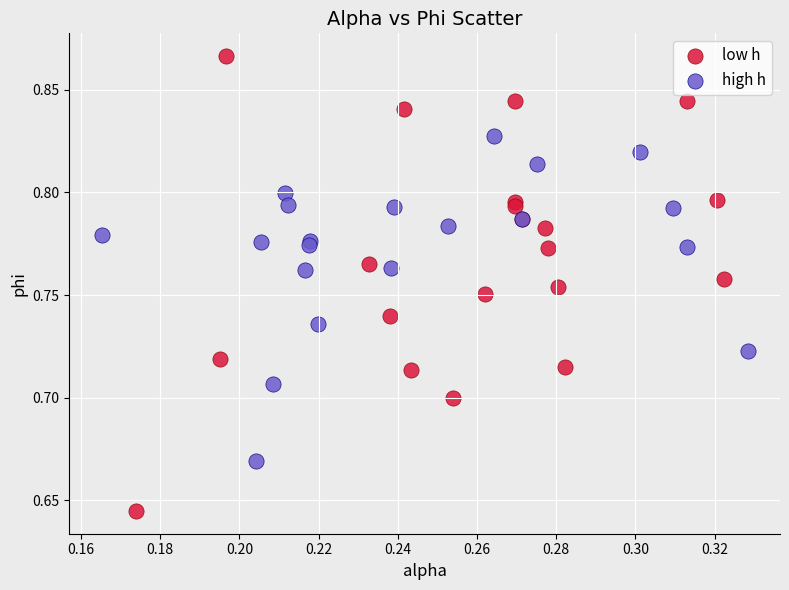

Which series reaches the minimum Y coordinate?

low h